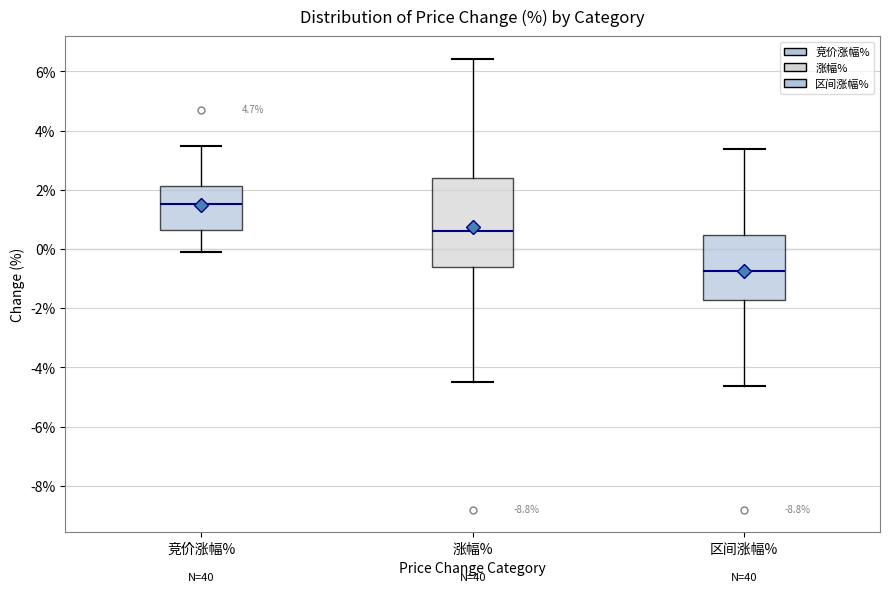

Which box's median line is the lowest?

区间涨幅%